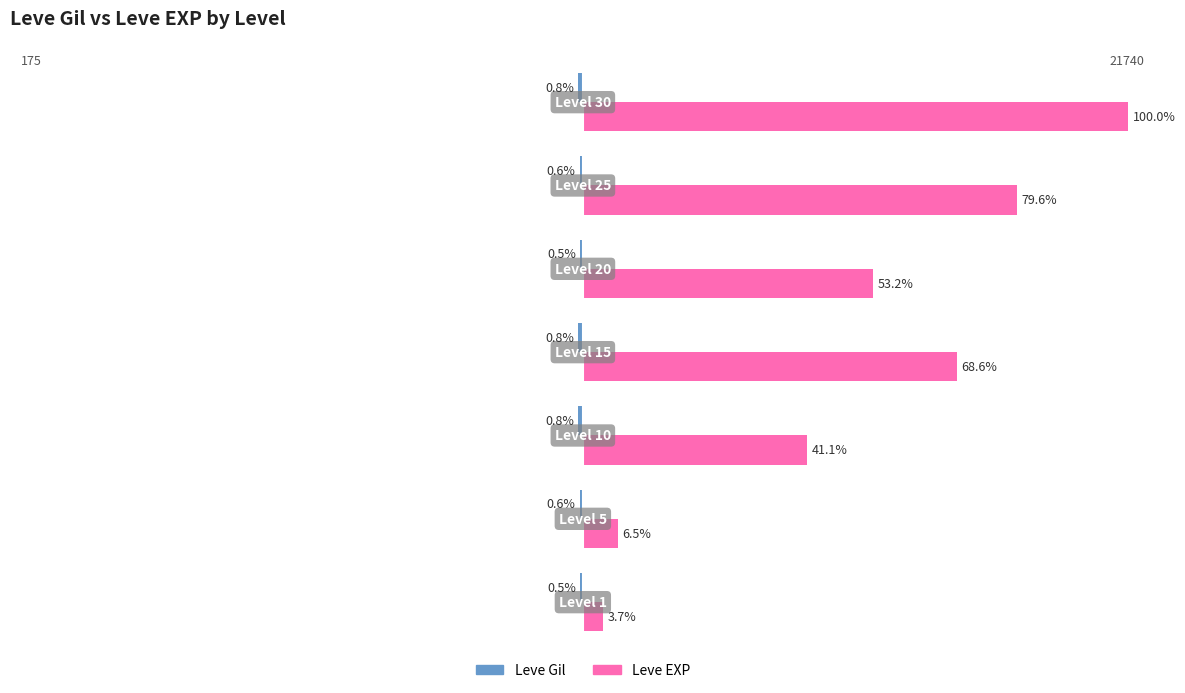

What is the average value of the Leve Gil series?

-0.7